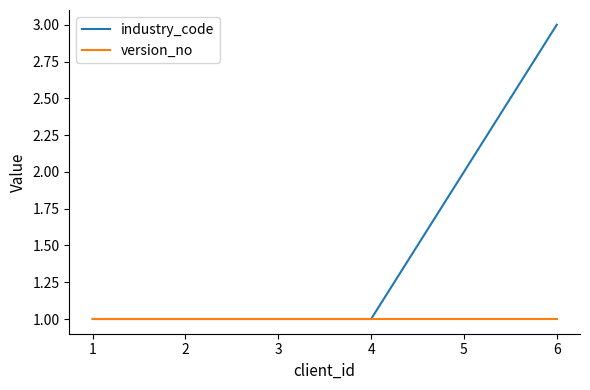

Does the chart have visible grid lines?

No